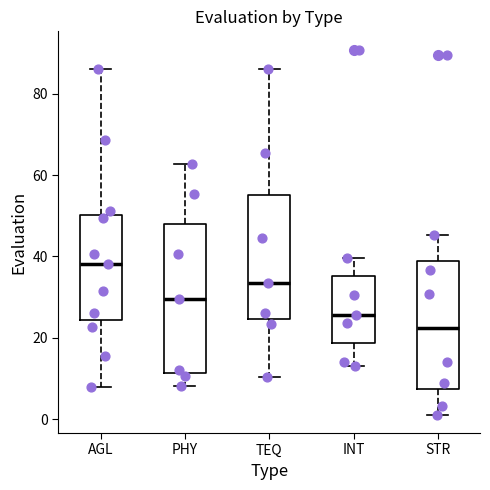

Reading left to right, transcribe this box plot: for each box, give where its median line is, the range the box spans, and where its two whiskers end, as read against the y-axis. The values are not printed on the chart, so give them approximately, as read against the axis.

AGL: median 38, box 24 to 50, whiskers 8 to 86
PHY: median 30, box 12 to 48, whiskers 8 to 62
TEQ: median 34, box 24 to 56, whiskers 10 to 86
INT: median 26, box 18 to 36, whiskers 14 to 40
STR: median 22, box 8 to 38, whiskers 2 to 46